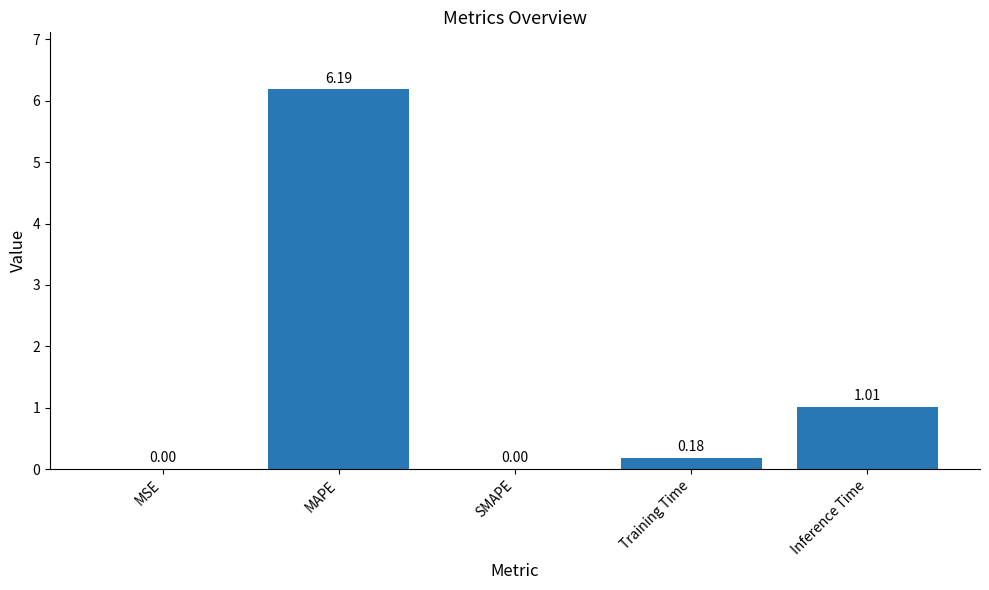

What is the greatest value displayed?

6.2